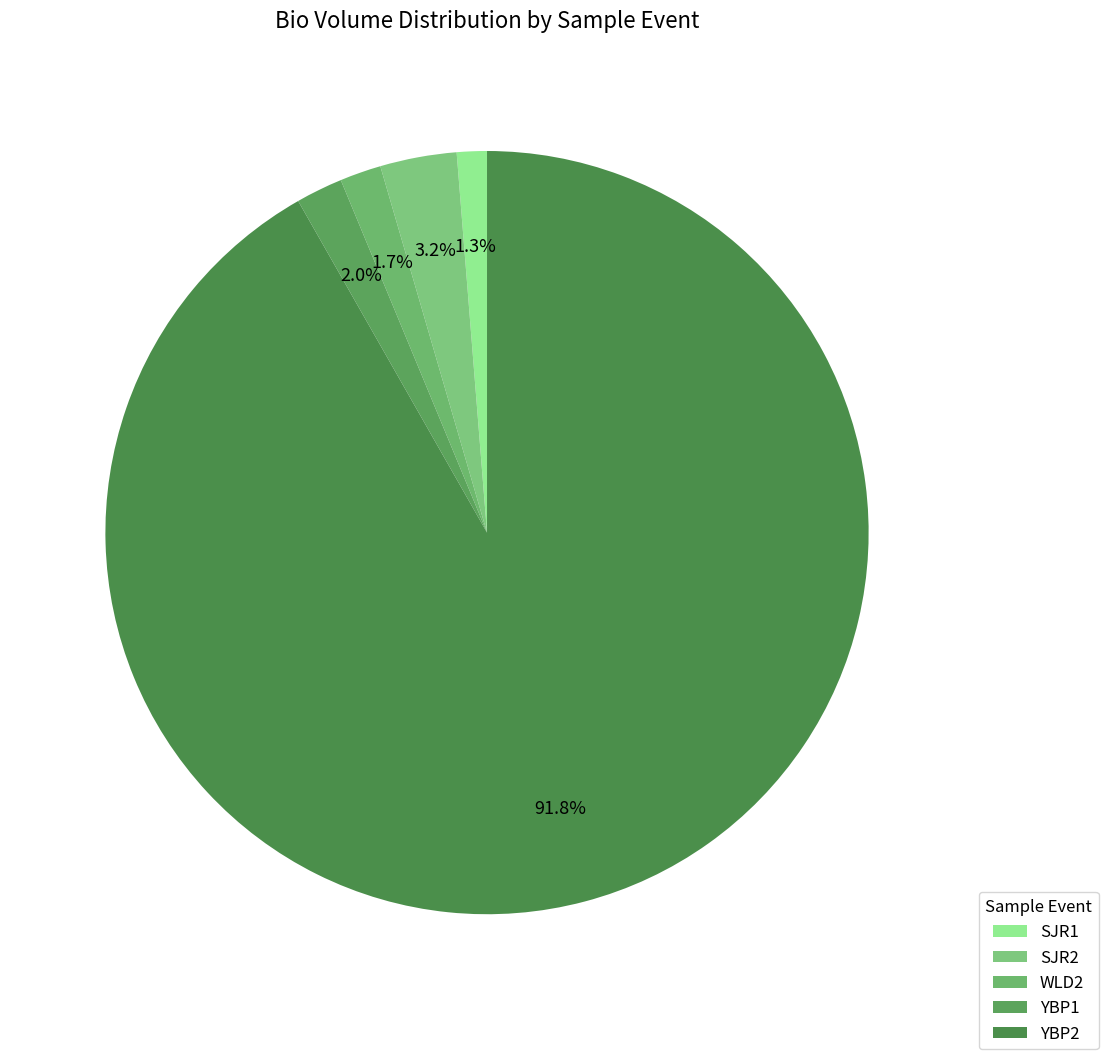

Between SJR1 and YBP1, which is larger?

YBP1